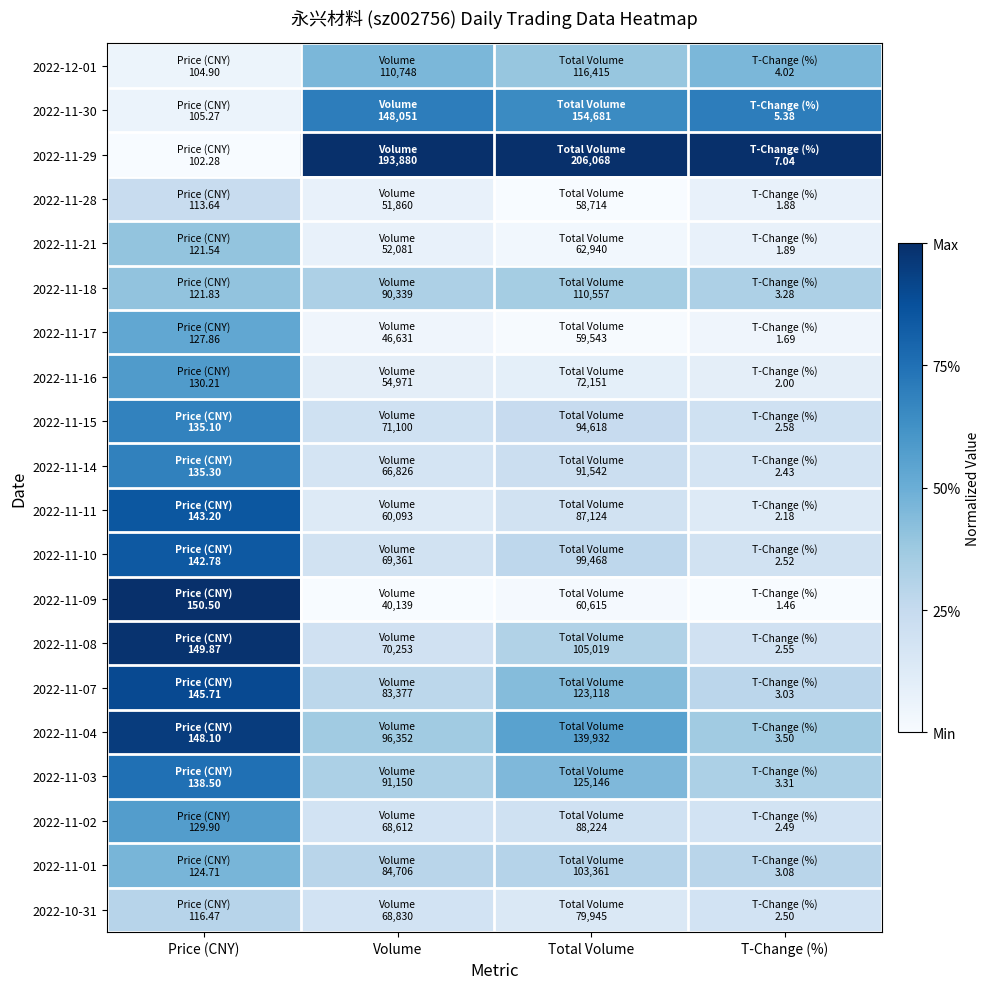

Which label corresponds to the largest value in the chart?

Volume